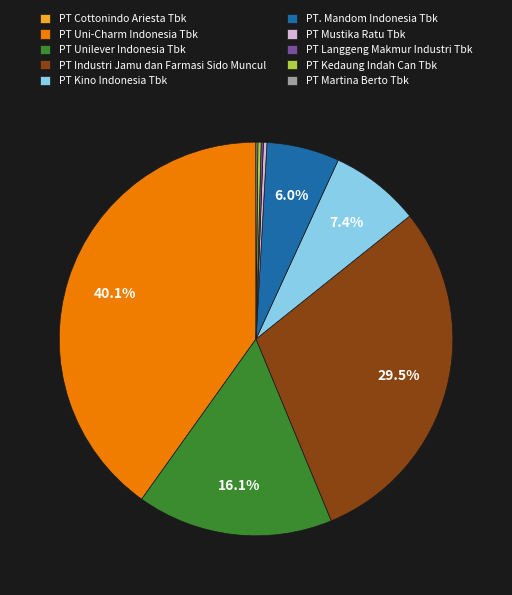

Which has a higher value, PT. Mandom Indonesia Tbk or PT Kino Indonesia Tbk?

PT Kino Indonesia Tbk